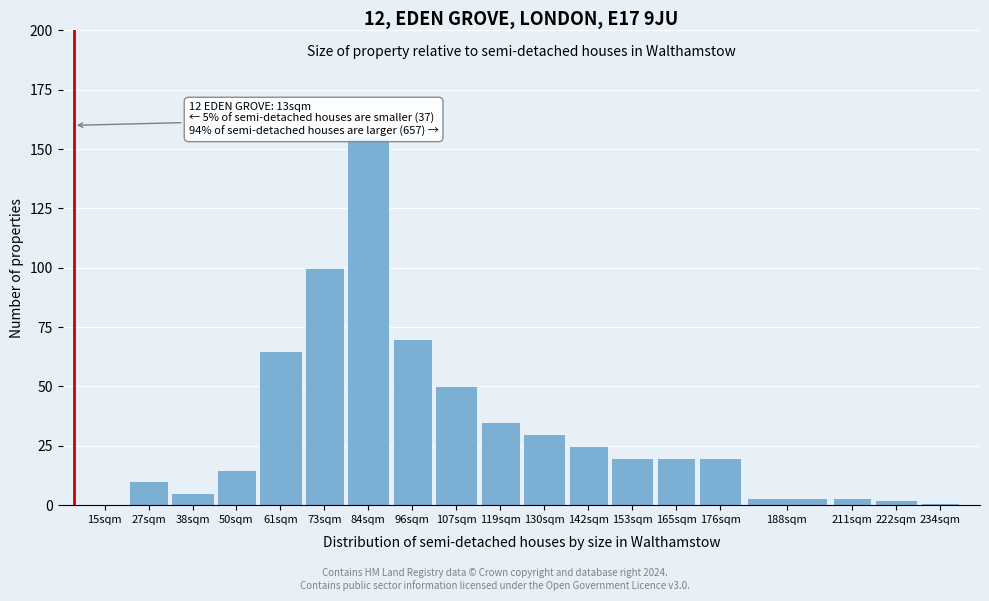

Reading left to right, transcribe all the data shown in this chart.

15sqm=0	27sqm=10	38sqm=5	50sqm=15	61sqm=65	73sqm=100	84sqm=155	96sqm=70	107sqm=50	119sqm=35	130sqm=30	142sqm=25	153sqm=20	165sqm=20	176sqm=20	188sqm=3	211sqm=3	222sqm=2	234sqm=1